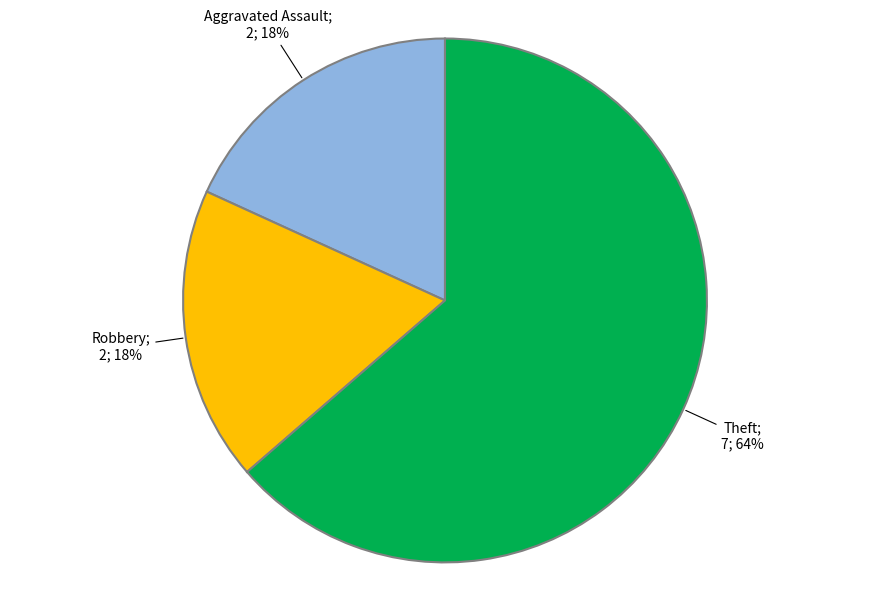

Is there any slice that represents more than half of the pie?

Yes